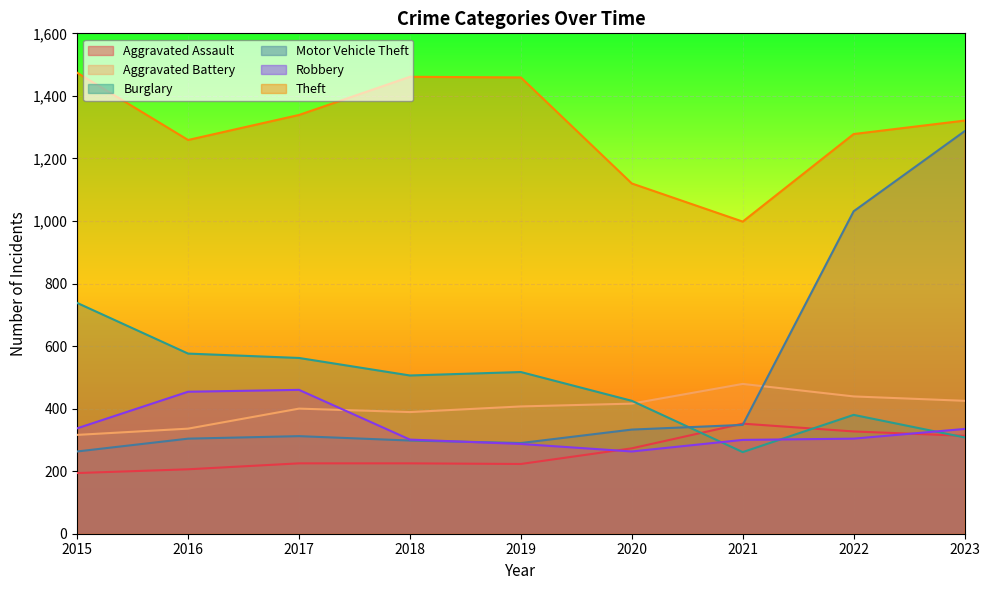

The Theft series shows 713 at 2020. True or false?

False